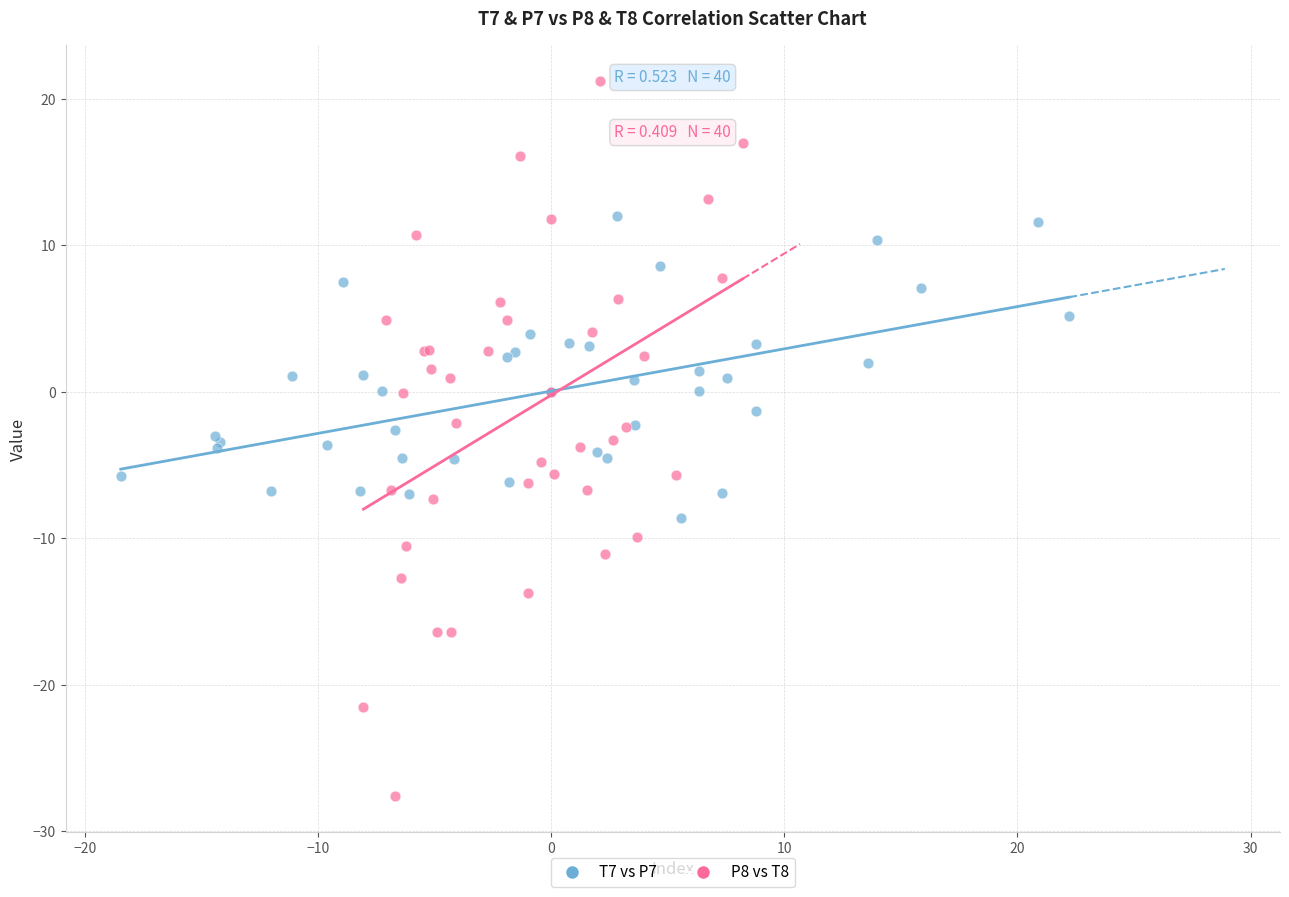

Which series contains the highest Y value?

P8 vs T8